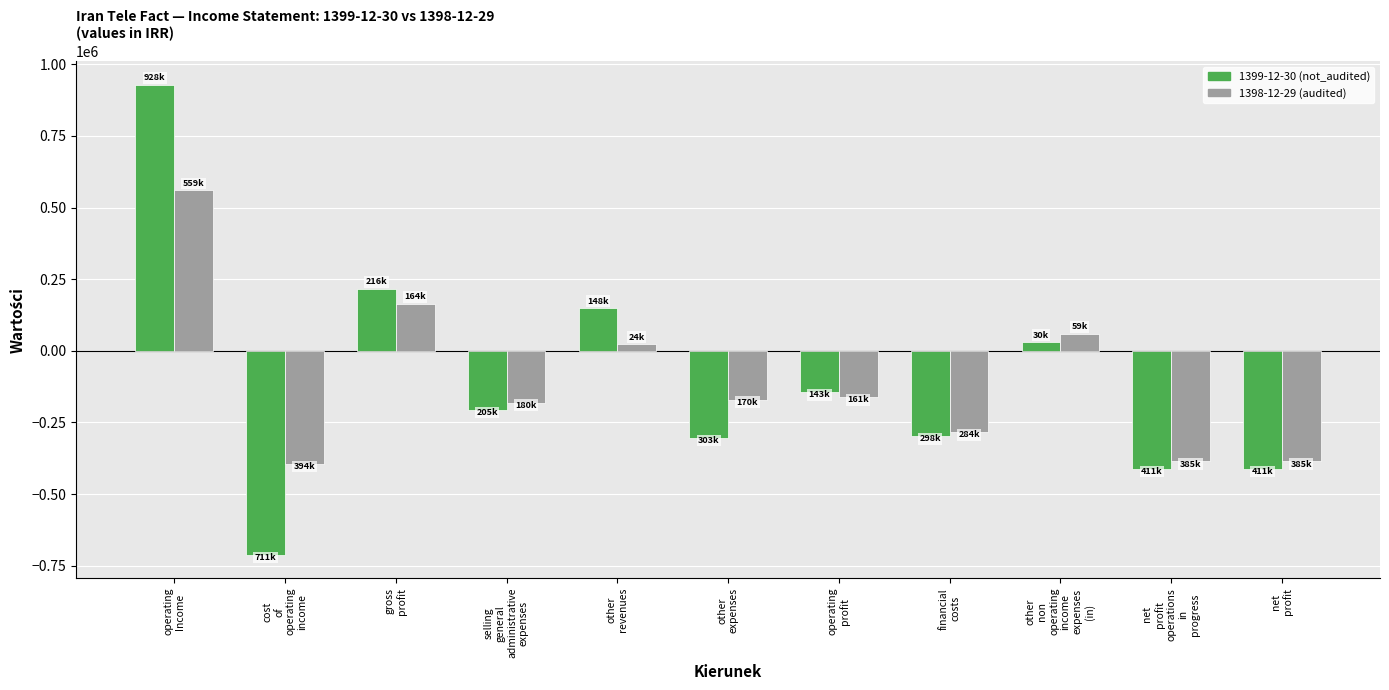

What is the value of the 1399-12-30 (not_audited) bar at the 8th from the left?

-298457